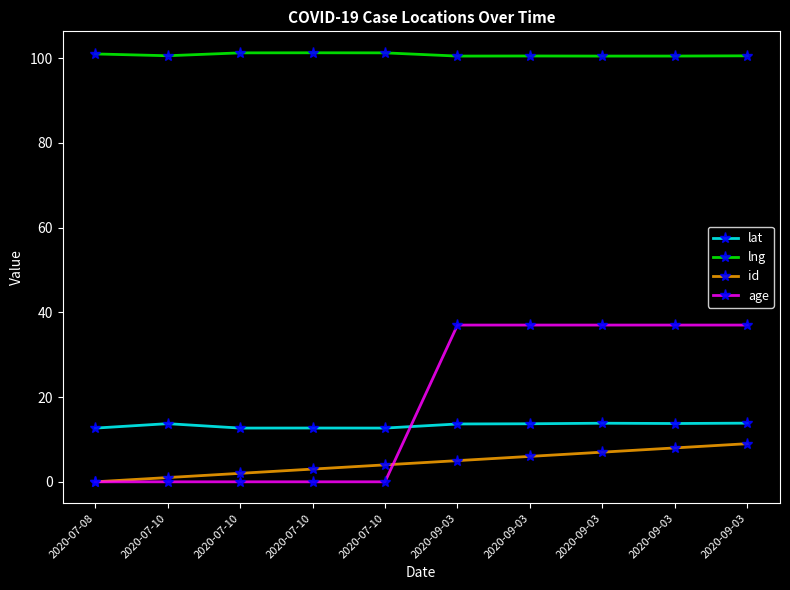

Is it true that id equals 4.4 at 2020-07-10?

False